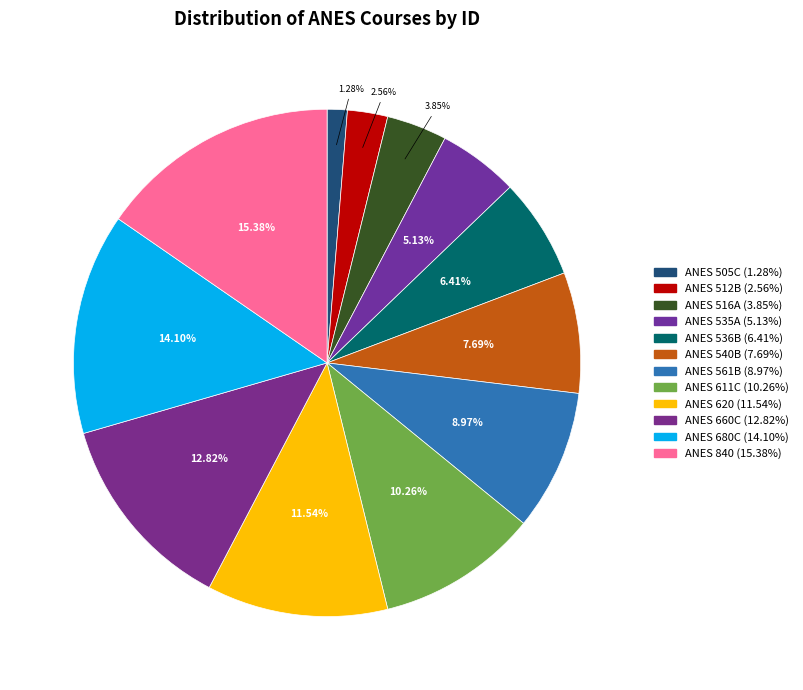

What is the smallest slice in the pie chart?

ANES 505C